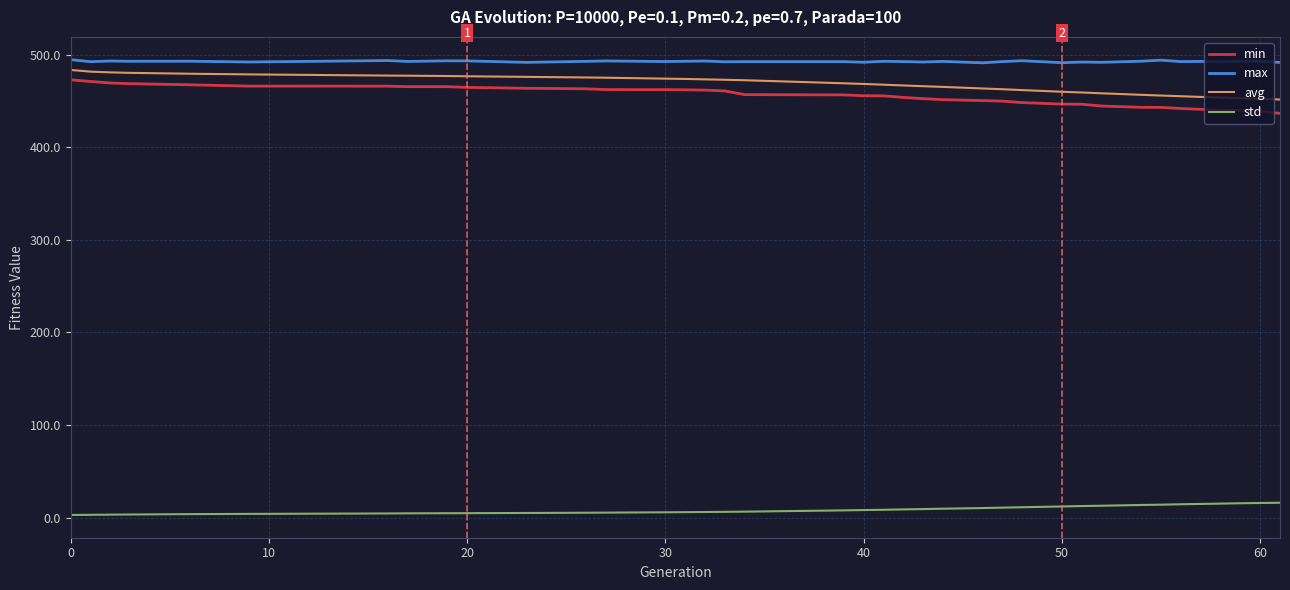

Which series has the largest total across all categories?

max